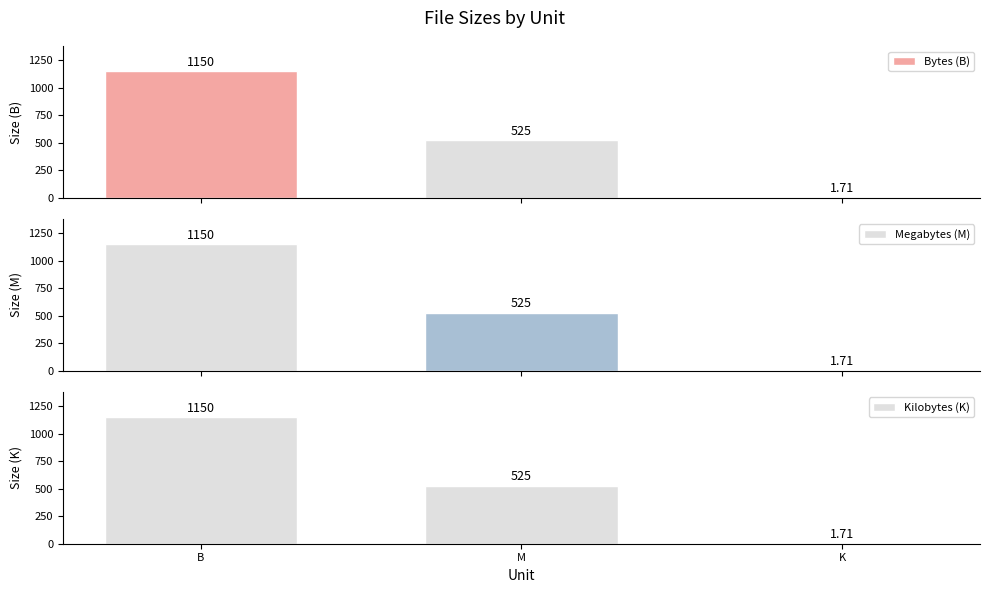

Reading left to right, extract all data points from this chart.

Bytes (B): B=1150.0	M=525.5	K=1.7
Megabytes (M): B=1150.0	M=525.5	K=1.7
Kilobytes (K): B=1150.0	M=525.5	K=1.7